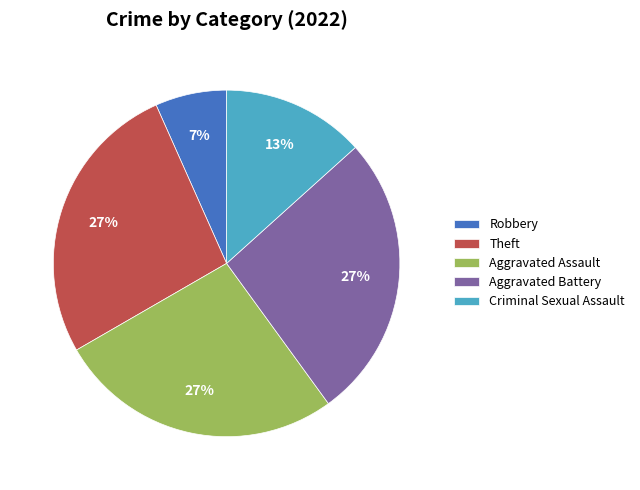

Does any single category account for the majority?

No